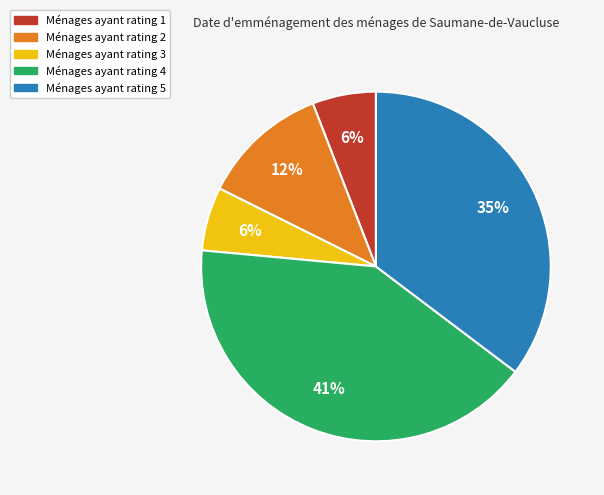

Does any single category account for the majority?

No